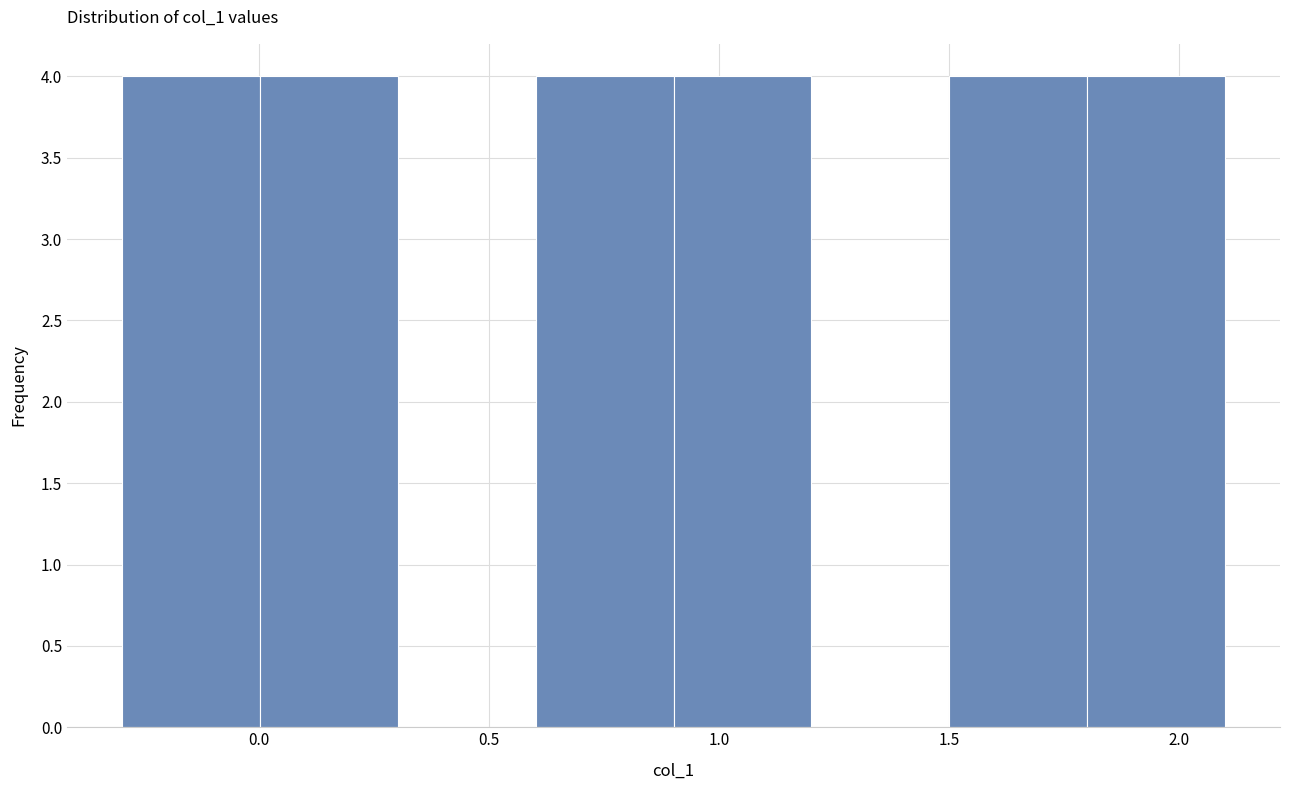

Reading left to right, transcribe this chart: for each bar, give the range it covers on the x-axis and its height. Neither the bar edges nor the heights are printed on the chart, so give them approximately, as read against the axes.

-0.3 to 0.0: 4
0.0 to 0.3: 4
0.3 to 0.6: 0
0.6 to 0.9: 4
0.9 to 1.2: 4
1.2 to 1.5: 0
1.5 to 1.8: 4
1.8 to 2.1: 4